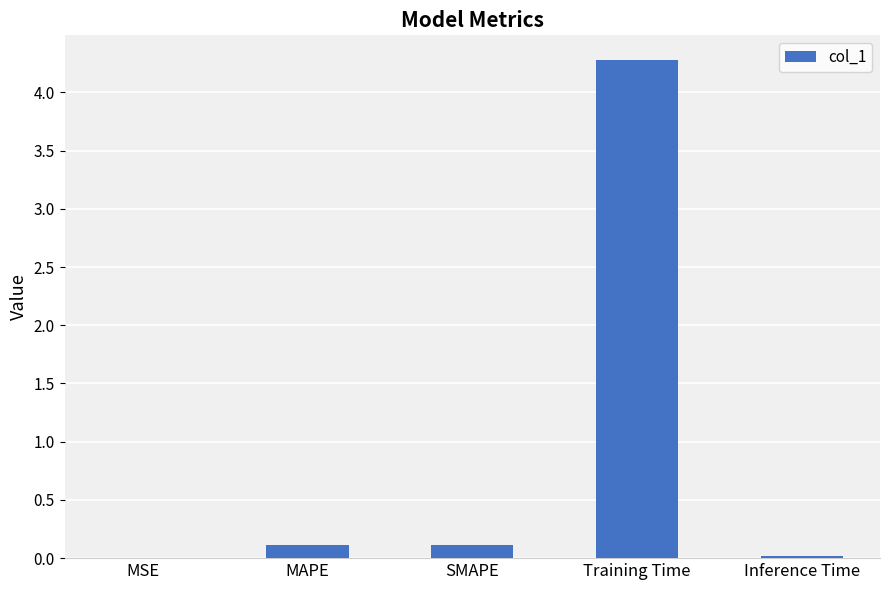

What is the greatest value displayed?

4.3